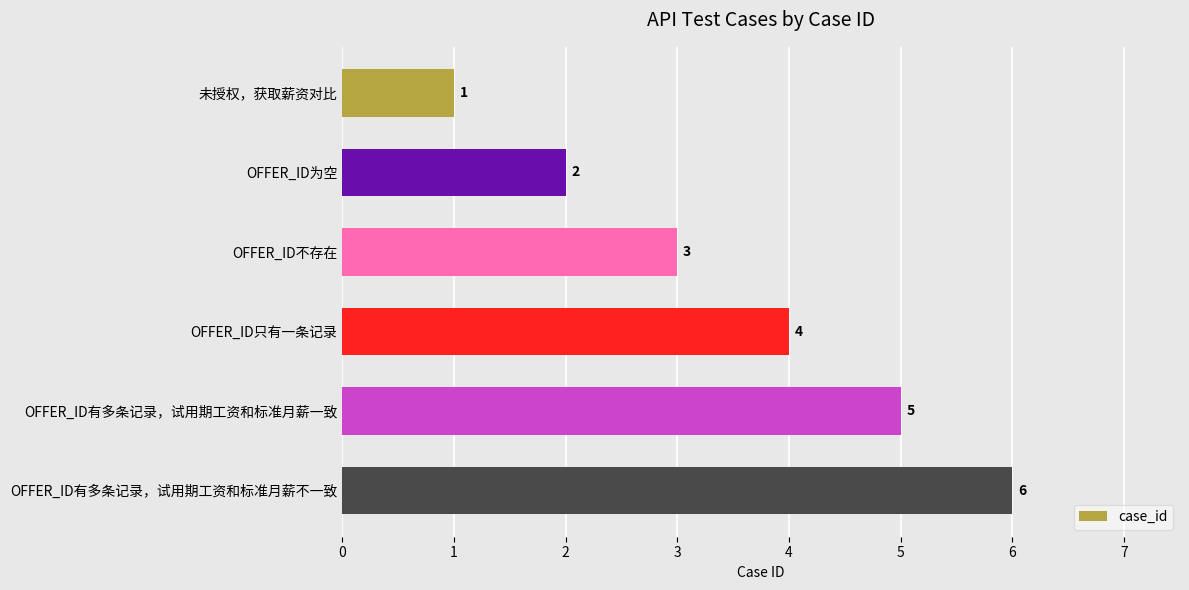

What is the average value?

4